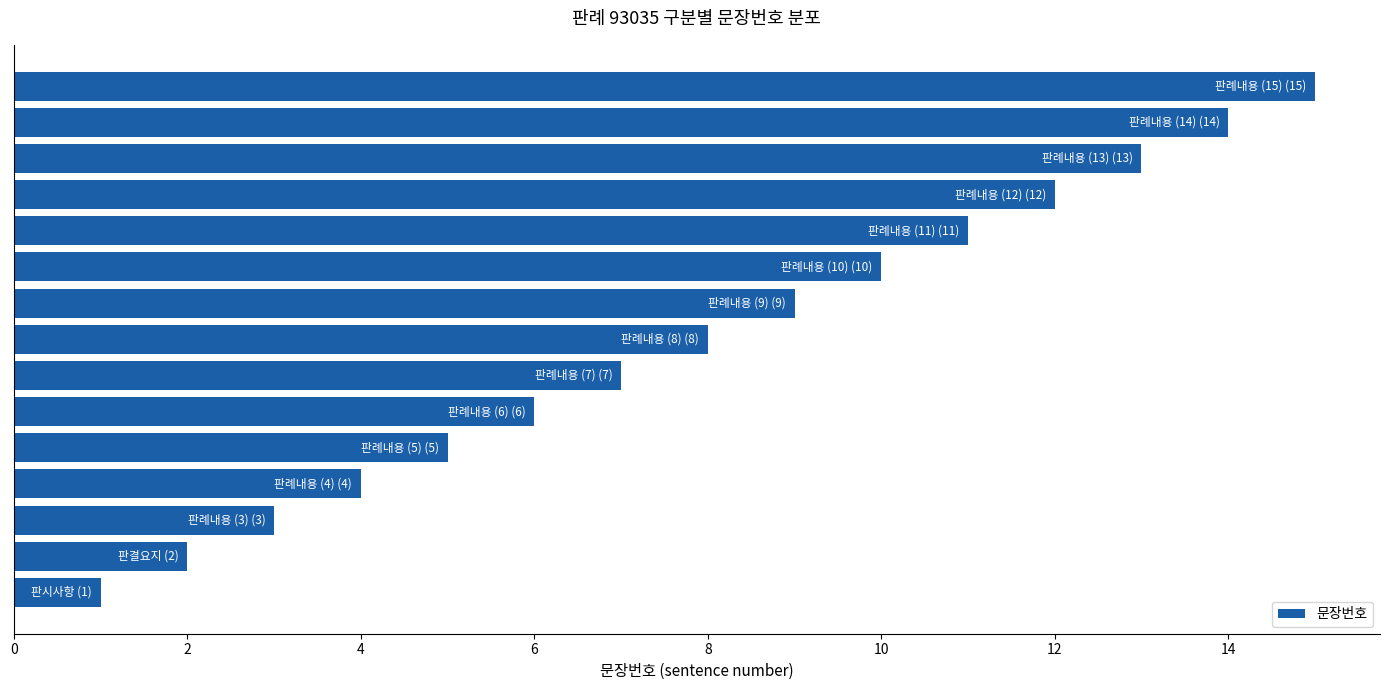

What is the greatest value displayed?

15